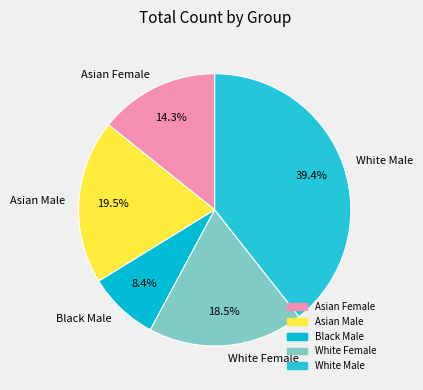

What is the ratio of the value at Asian Male to the value at Black Male?

2.3